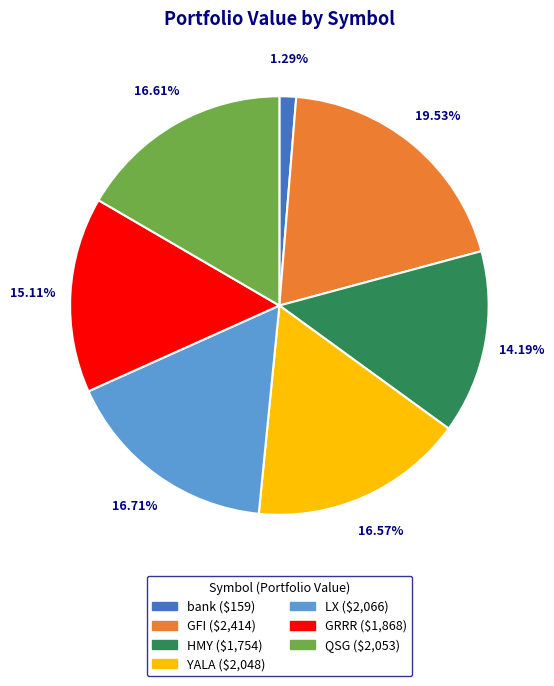

What is the ratio of the value at LX to the value at HMY?

1.2